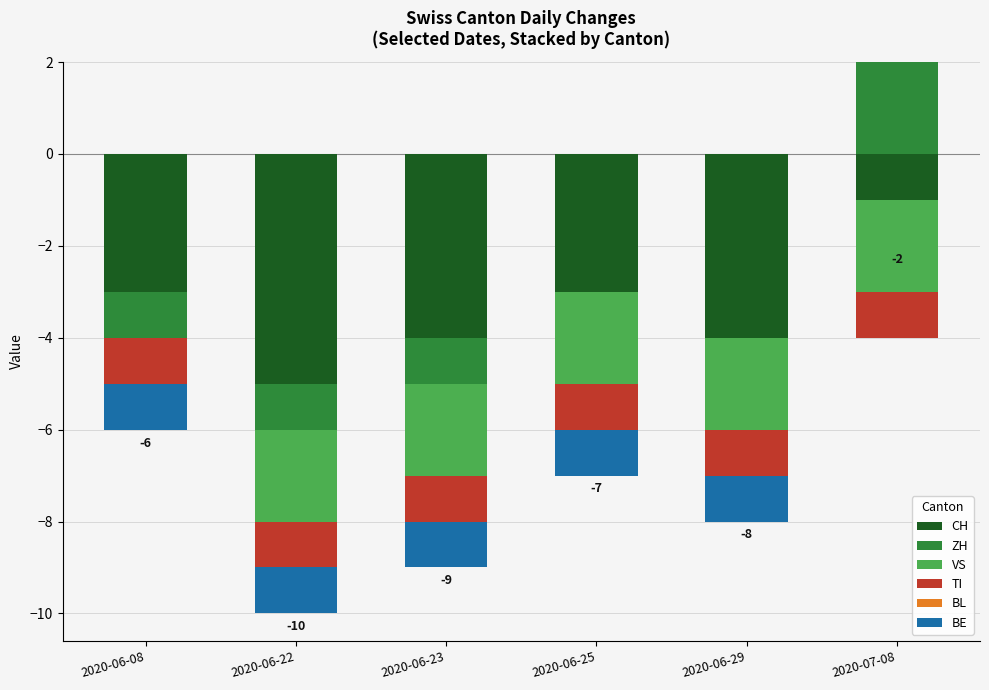

Is the value of BE at 2020-06-25 greater than the value of ZH at 2020-06-22?

No